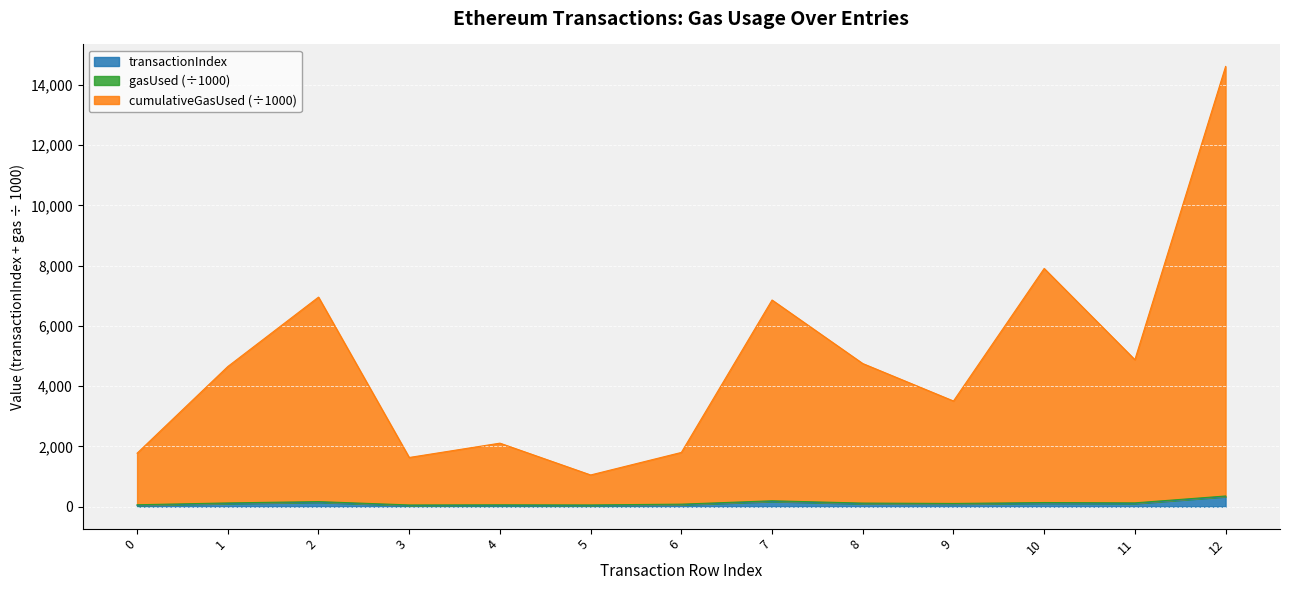

True or false: transactionIndex and cumulativeGasUsed intersect in this chart.

False